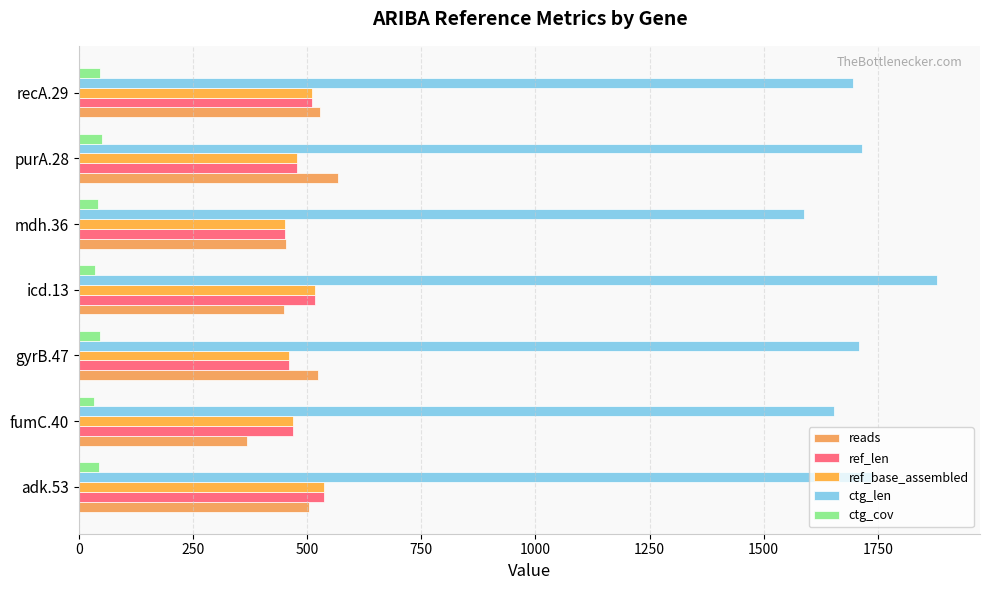

What is the sum of all ctg_len values?

11983.0